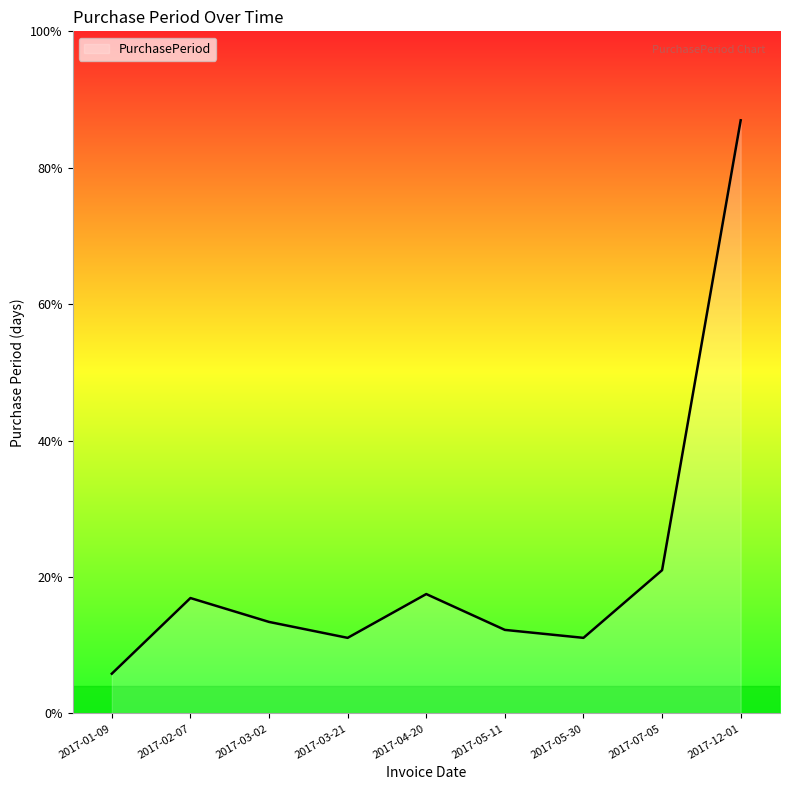

Which label corresponds to the smallest value in the chart?

2017-01-09